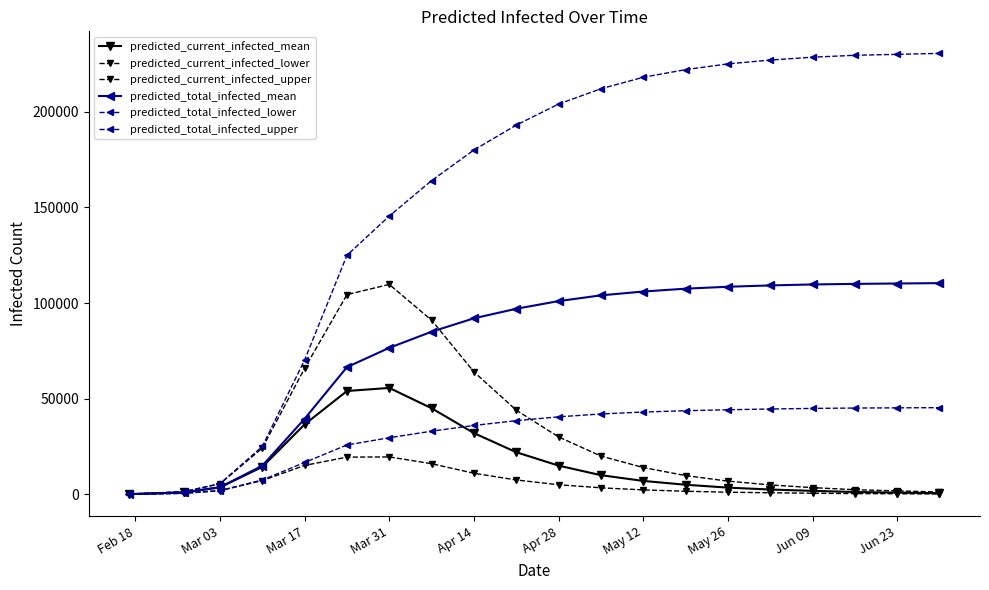

What is the difference between the maximum and minimum values in the predicted_current_infected_upper series?

109618